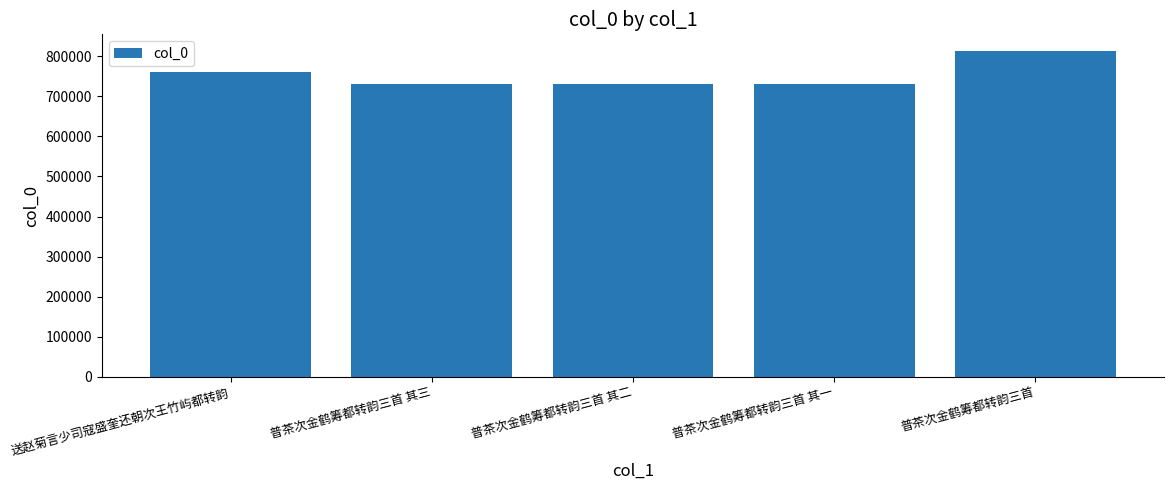

How many distinct data groups are displayed?

1